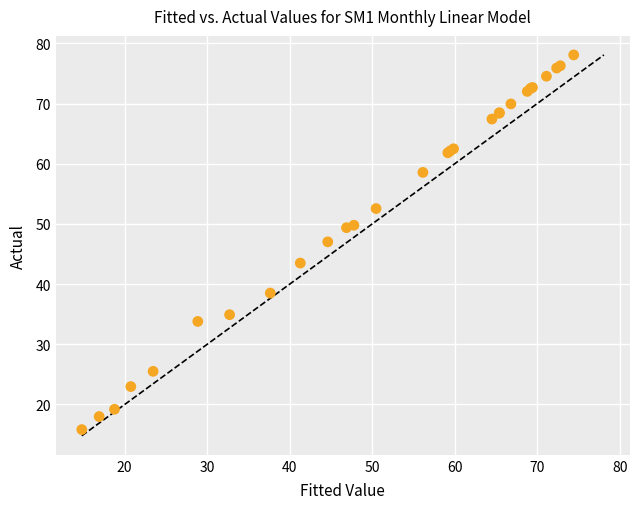

What Y value in the scatter plot is closest to 46?

47.0